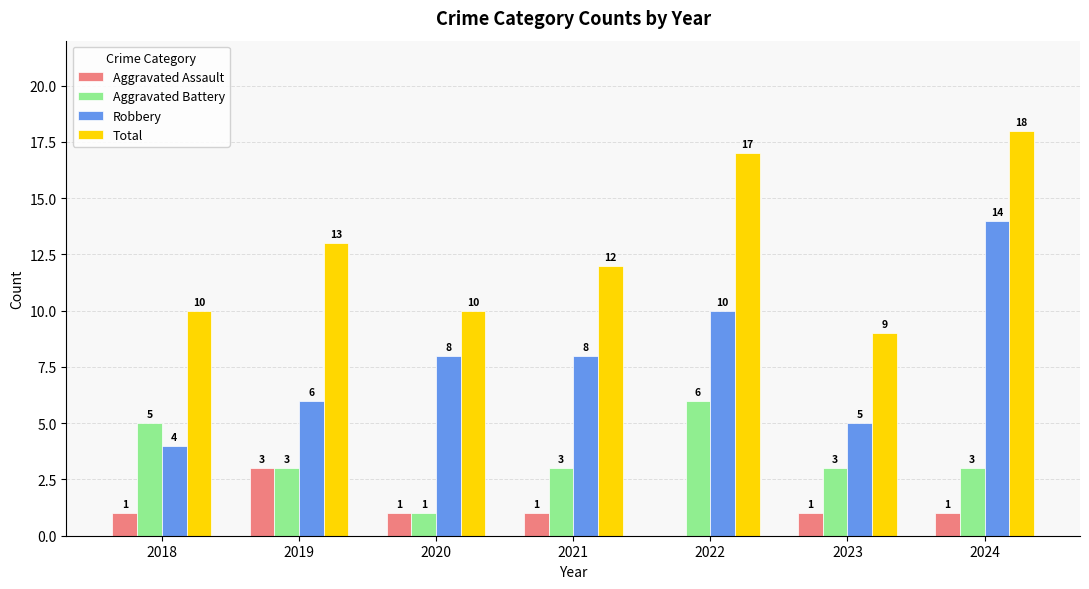

Which series has the largest total across all categories?

Total